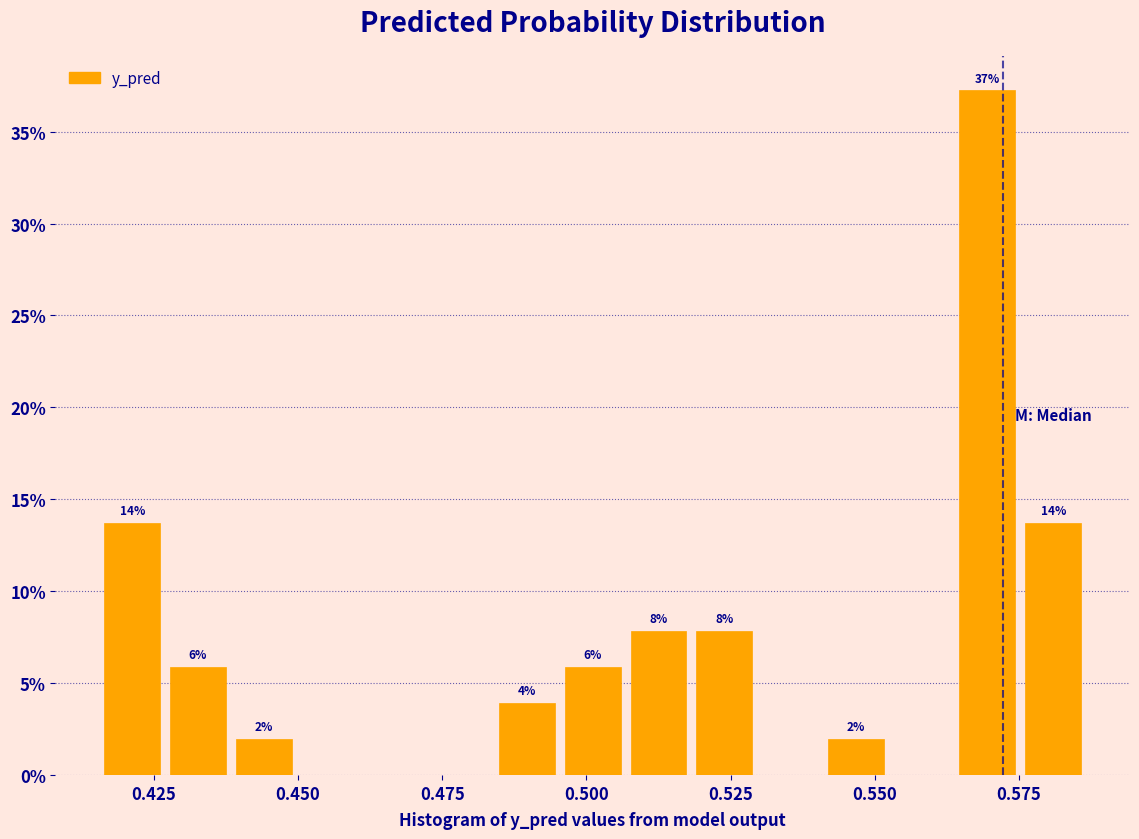

Around what value on the x-axis is the tallest bar? Give the approximate position of its centre, as read against the axis.

0.570